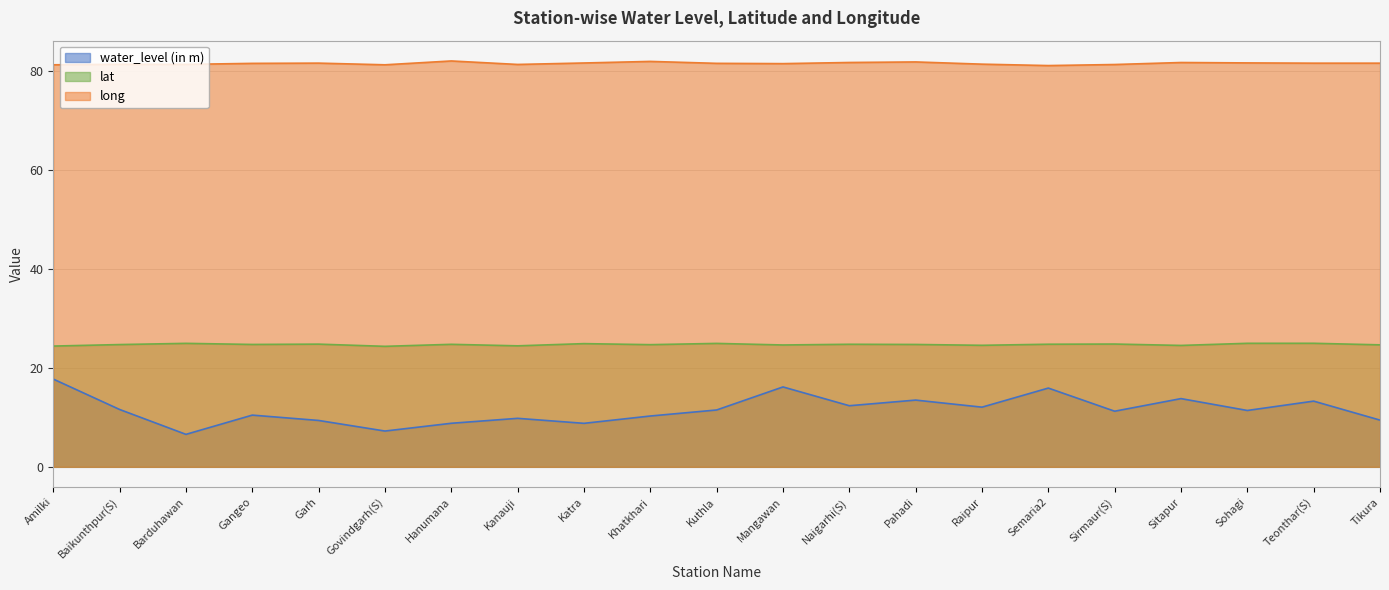

What is the lowest value of the lat series?

24.4